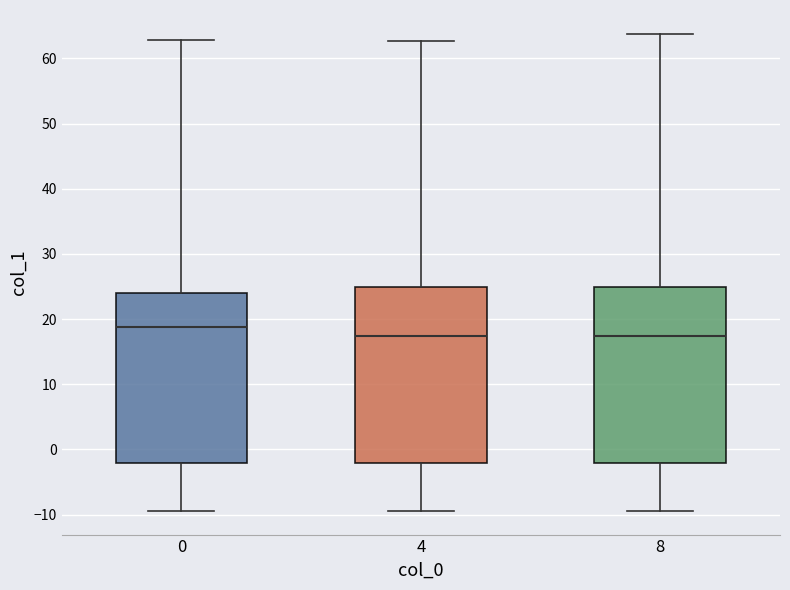

Reading left to right, transcribe this box plot: for each box, give where its median line is, the range the box spans, and where its two whiskers end, as read against the y-axis. The values are not printed on the chart, so give them approximately, as read against the axis.

0: median 19, box -2 to 24, whiskers -9 to 63
4: median 17, box -2 to 25, whiskers -9 to 63
8: median 17, box -2 to 25, whiskers -9 to 64